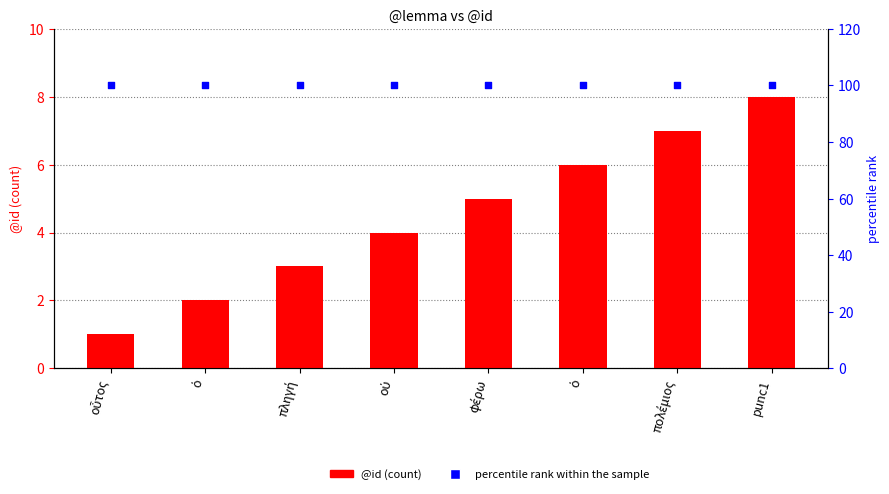

Which series has the largest total across all categories?

percentile rank within the sample